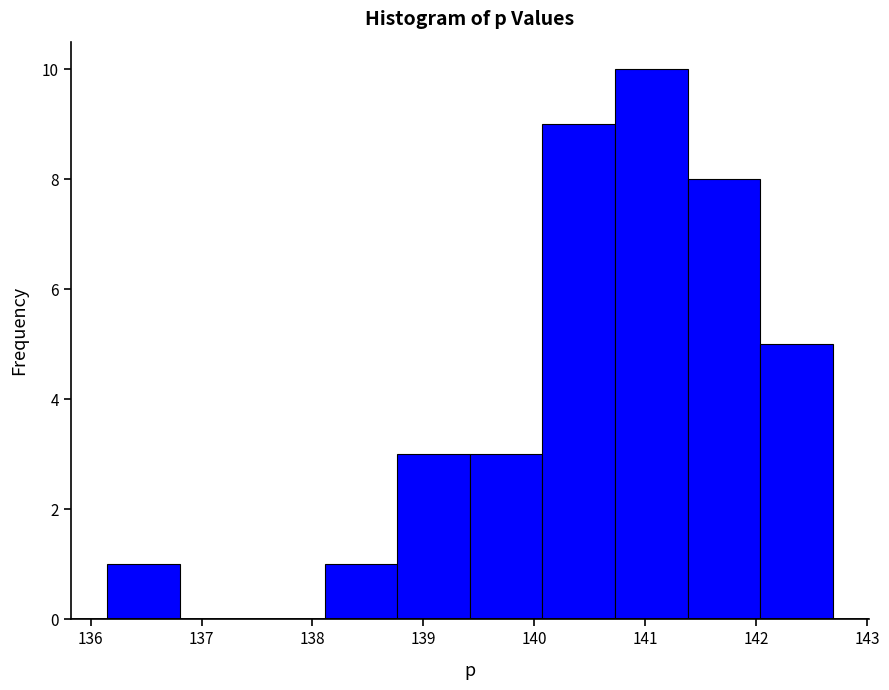

How tall is the bar that spans 139.4 to 140.1 on the x-axis? Neither the bar edges nor the heights are printed on the chart, so give them approximately, as read against the axes.

3